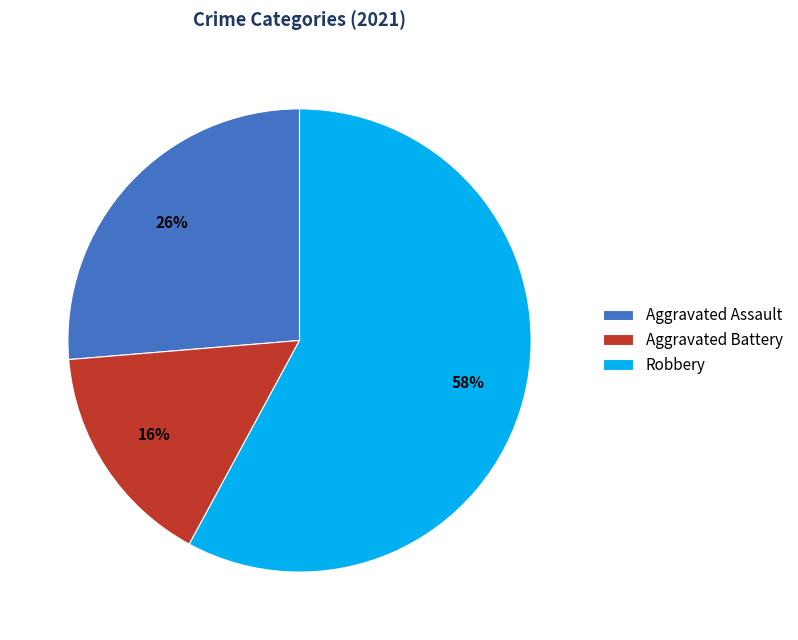

Between Aggravated Assault and Aggravated Battery, which is larger?

Aggravated Assault